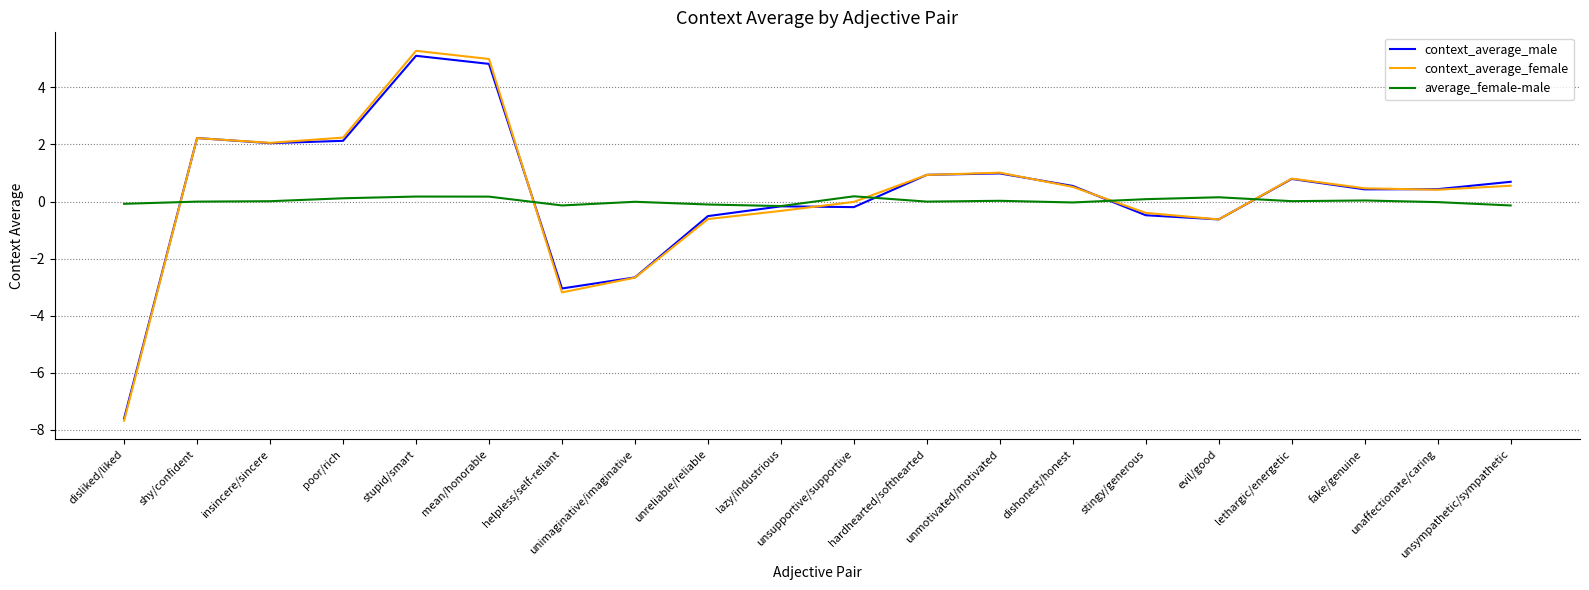

Where do average_female-male and context_average_female first cross each other?

disliked/liked and shy/confident